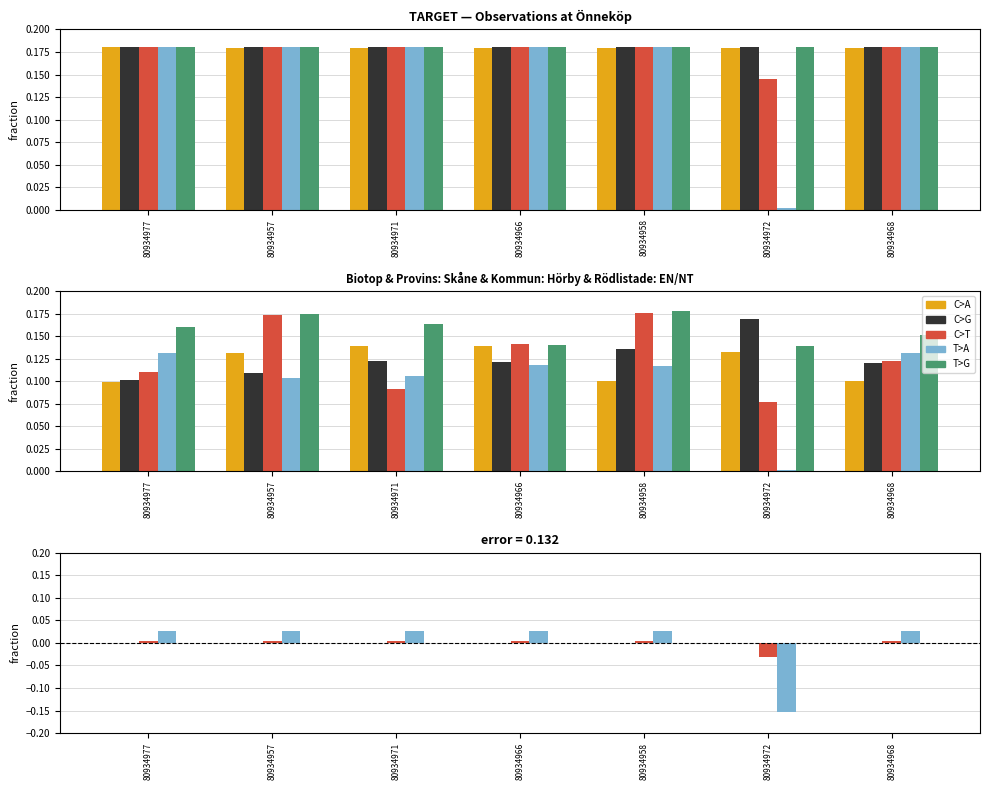

Reading left to right, transcribe all the data shown in this chart.

C>A: 80934977=0.0	80934957=-0.0	80934971=0.0	80934966=-0.0	80934958=-0.0	80934972=0.0	80934968=0.0
C>G: 80934977=-0.0	80934957=-0.0	80934971=0.0	80934966=0.0	80934958=-0.0	80934972=0.0	80934968=0.0
C>T: 80934977=0.0	80934957=0.0	80934971=0.0	80934966=0.0	80934958=0.0	80934972=-0.0	80934968=0.0
T>A: 80934977=0.0	80934957=0.0	80934971=0.0	80934966=0.0	80934958=0.0	80934972=-0.2	80934968=0.0
T>G: 80934977=0.0	80934957=0.0	80934971=0.0	80934966=0.0	80934958=0.0	80934972=0.0	80934968=0.0